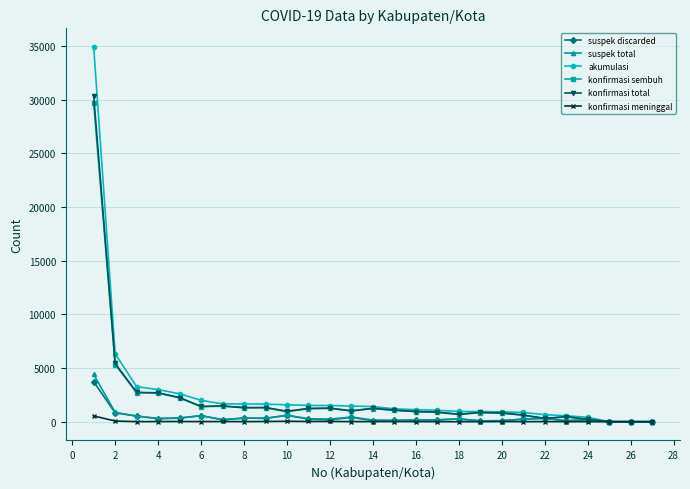

How many lines are shown in the chart?

6